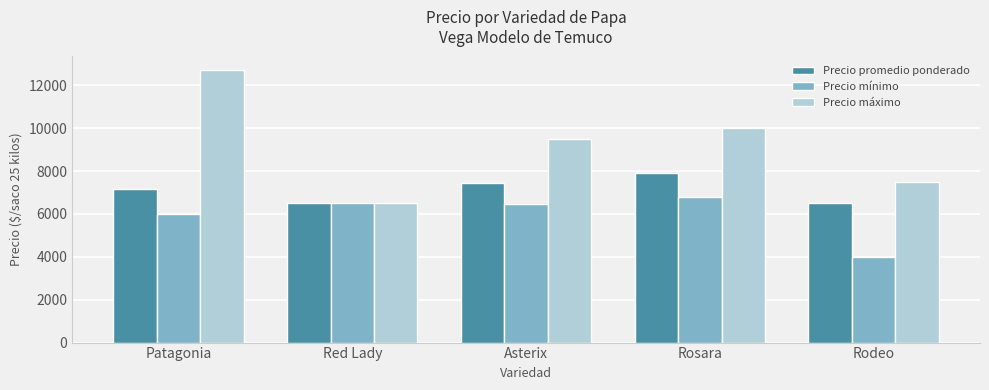

What position from the right is Patagonia?

5